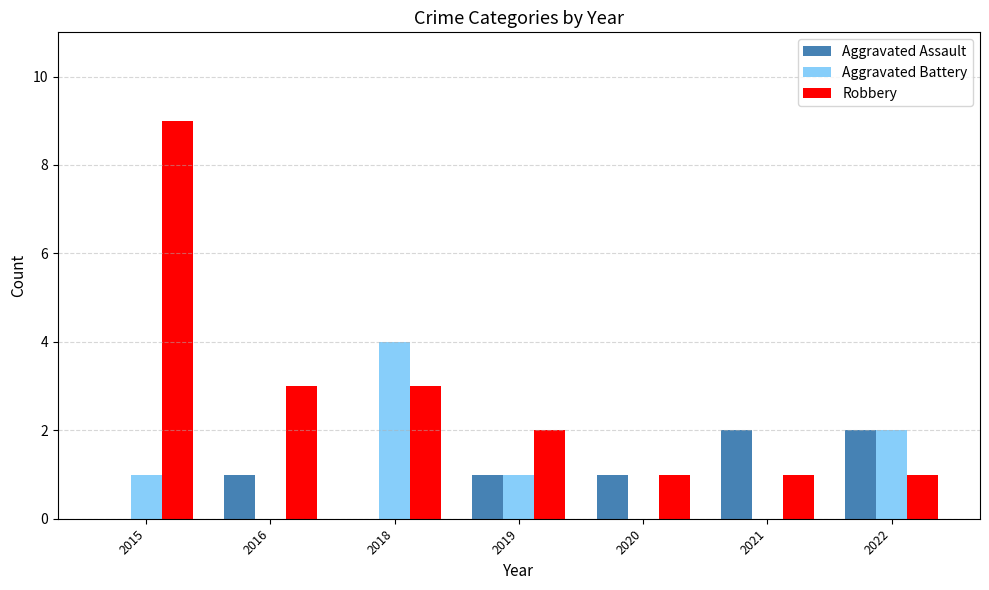

The value of Aggravated Assault at 2020 is 1. True or false?

True